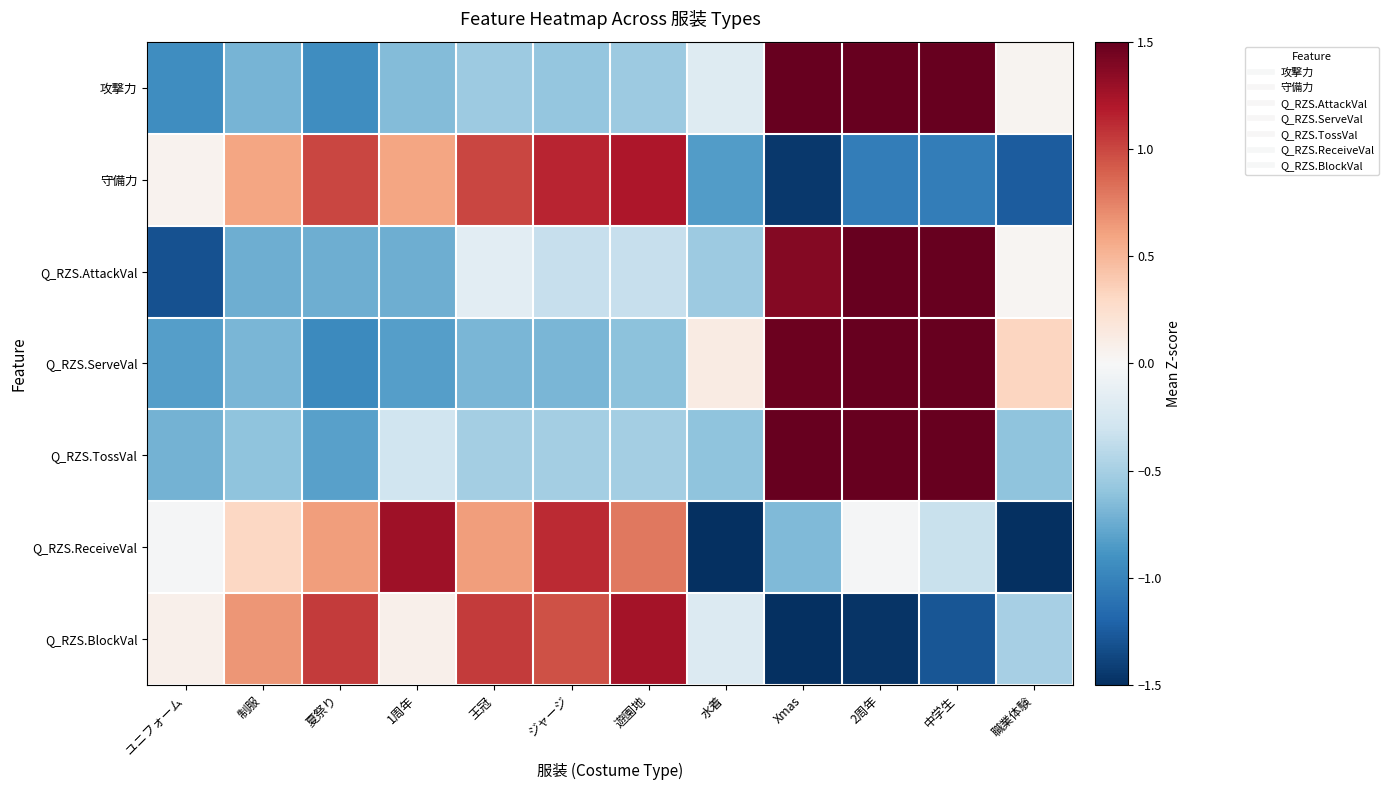

Reading left to right, what are all the values shown in this chart?

攻撃力: ユニフォーム=-0.9	制服=-0.7	夏祭り=-0.9	1周年=-0.7	王冠=-0.5	ジャージ=-0.6	遊園地=-0.5	水着=-0.2	Xmas=1.5	2周年=1.7	中学生=1.7	職業体験=0.0
守備力: ユニフォーム=0.1	制服=0.6	夏祭り=1.0	1周年=0.6	王冠=1.0	ジャージ=1.1	遊園地=1.2	水着=-0.8	Xmas=-1.4	2周年=-1.0	中学生=-1.0	職業体験=-1.2
Q_RZS.AttackVal: ユニフォーム=-1.3	制服=-0.7	夏祭り=-0.7	1周年=-0.7	王冠=-0.2	ジャージ=-0.4	遊園地=-0.4	水着=-0.5	Xmas=1.4	2周年=1.6	中学生=1.9	職業体験=0.0
Q_RZS.ServeVal: ユニフォーム=-0.8	制服=-0.7	夏祭り=-1.0	1周年=-0.8	王冠=-0.7	ジャージ=-0.7	遊園地=-0.6	水着=0.1	Xmas=1.5	2周年=1.7	中学生=1.6	職業体験=0.3
Q_RZS.TossVal: ユニフォーム=-0.7	制服=-0.6	夏祭り=-0.8	1周年=-0.3	王冠=-0.5	ジャージ=-0.5	遊園地=-0.5	水着=-0.6	Xmas=1.7	2周年=1.8	中学生=1.8	職業体験=-0.6
Q_RZS.ReceiveVal: ユニフォーム=-0.0	制服=0.3	夏祭り=0.6	1周年=1.3	王冠=0.6	ジャージ=1.1	遊園地=0.8	水着=-1.6	Xmas=-0.7	2周年=-0.0	中学生=-0.3	職業体験=-2.1
Q_RZS.BlockVal: ユニフォーム=0.1	制服=0.7	夏祭り=1.1	1周年=0.1	王冠=1.1	ジャージ=1.0	遊園地=1.2	水着=-0.2	Xmas=-1.7	2周年=-1.5	中学生=-1.3	職業体験=-0.5